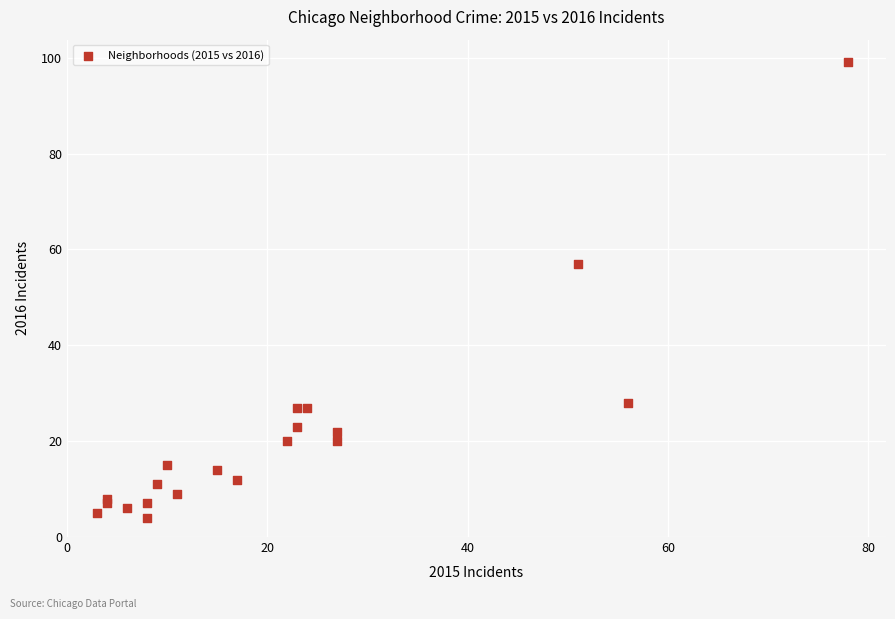

What Y value in the scatter plot is closest to 51?

57